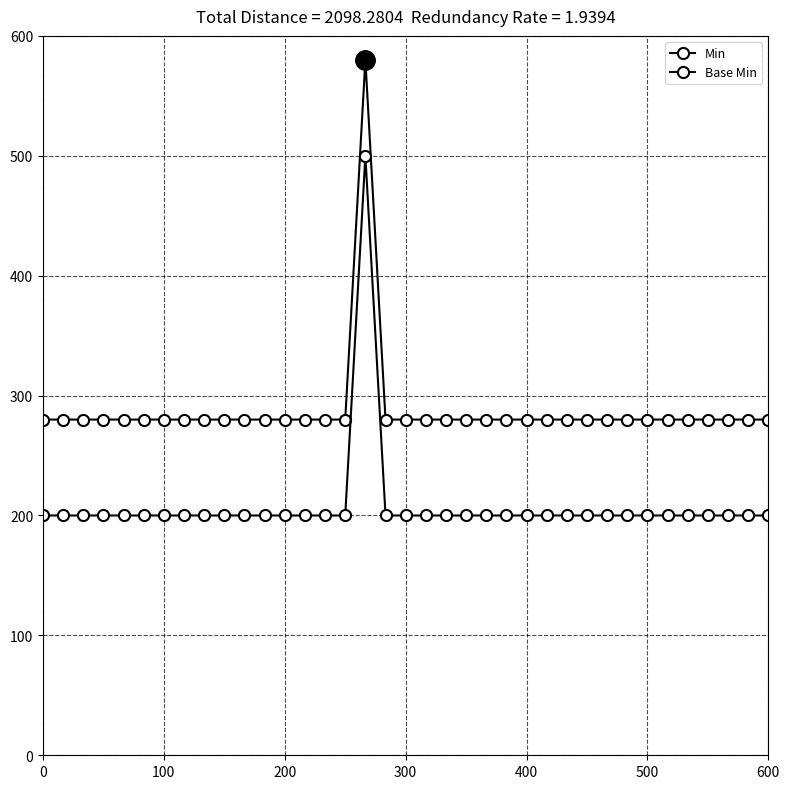

True or false: Min and Base Min intersect in this chart.

False